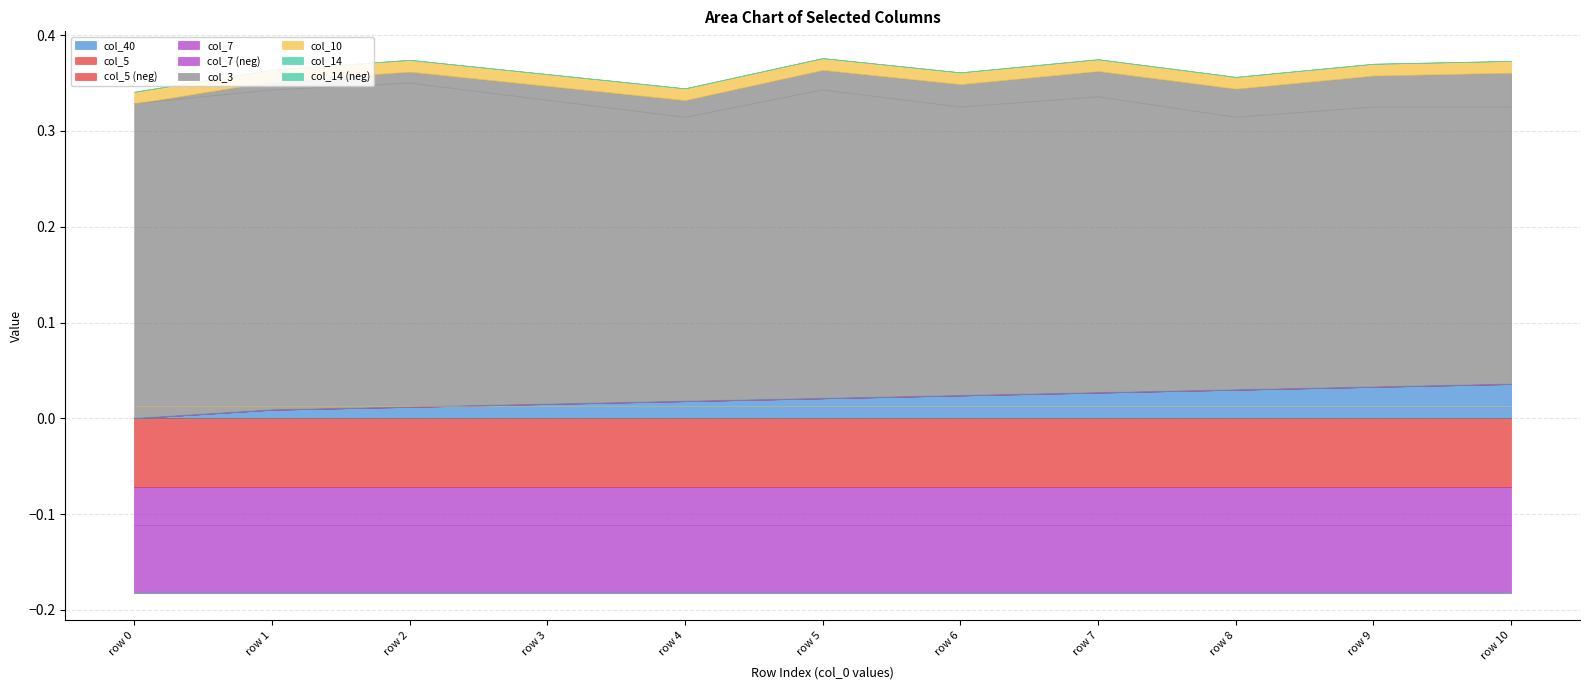

What is the maximum value for col_3?

0.3